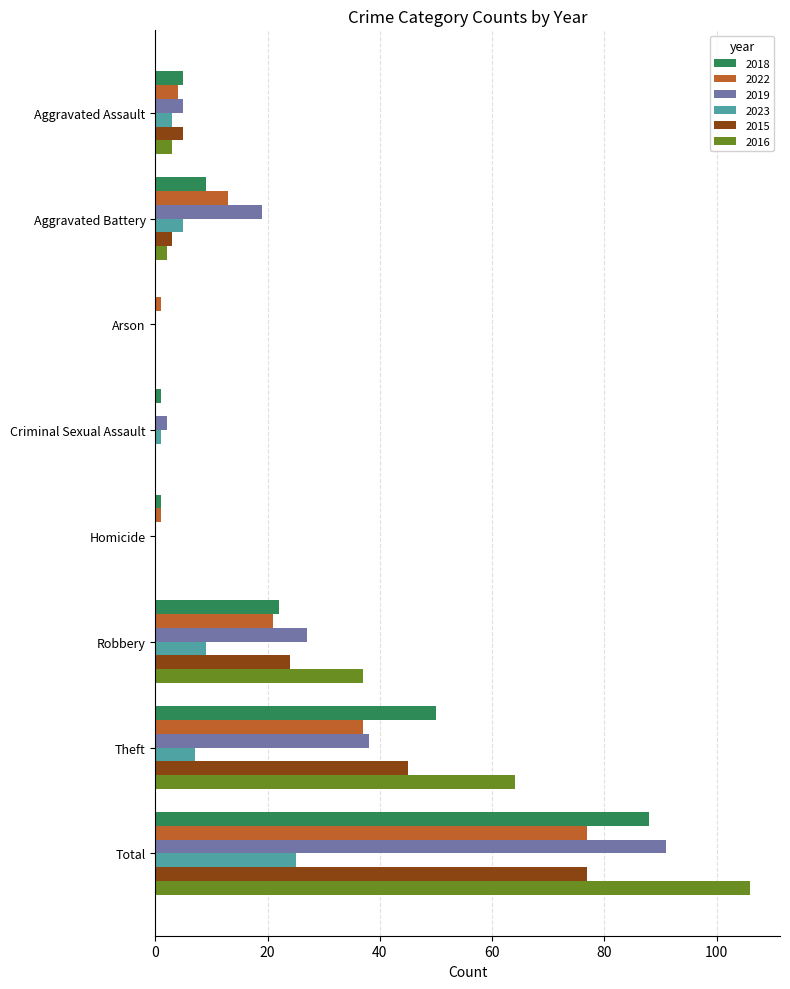

The value of 2016 at Aggravated Assault is 3. True or false?

True